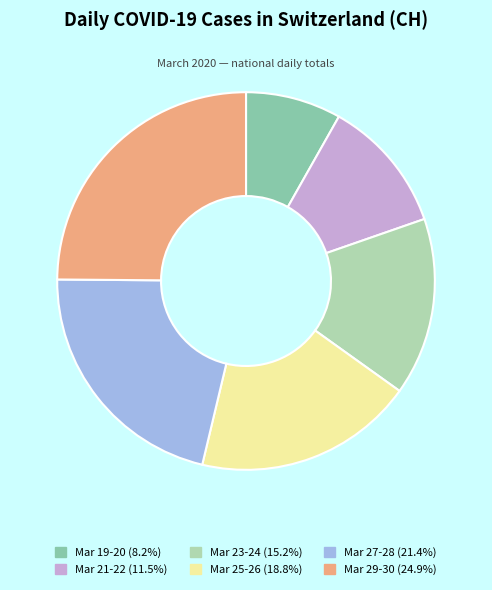

Is there any slice that represents more than half of the pie?

No